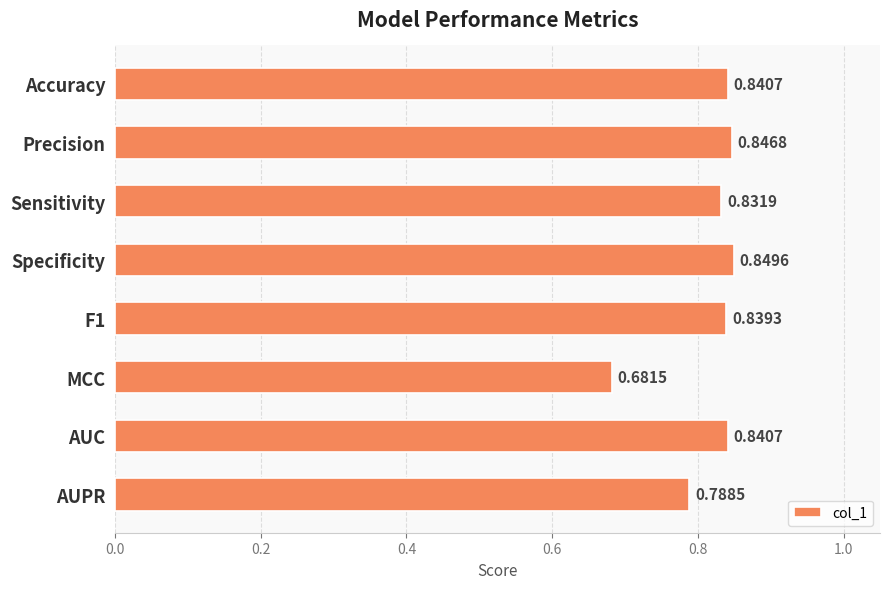

At which category does the chart reach its minimum across all series?

MCC